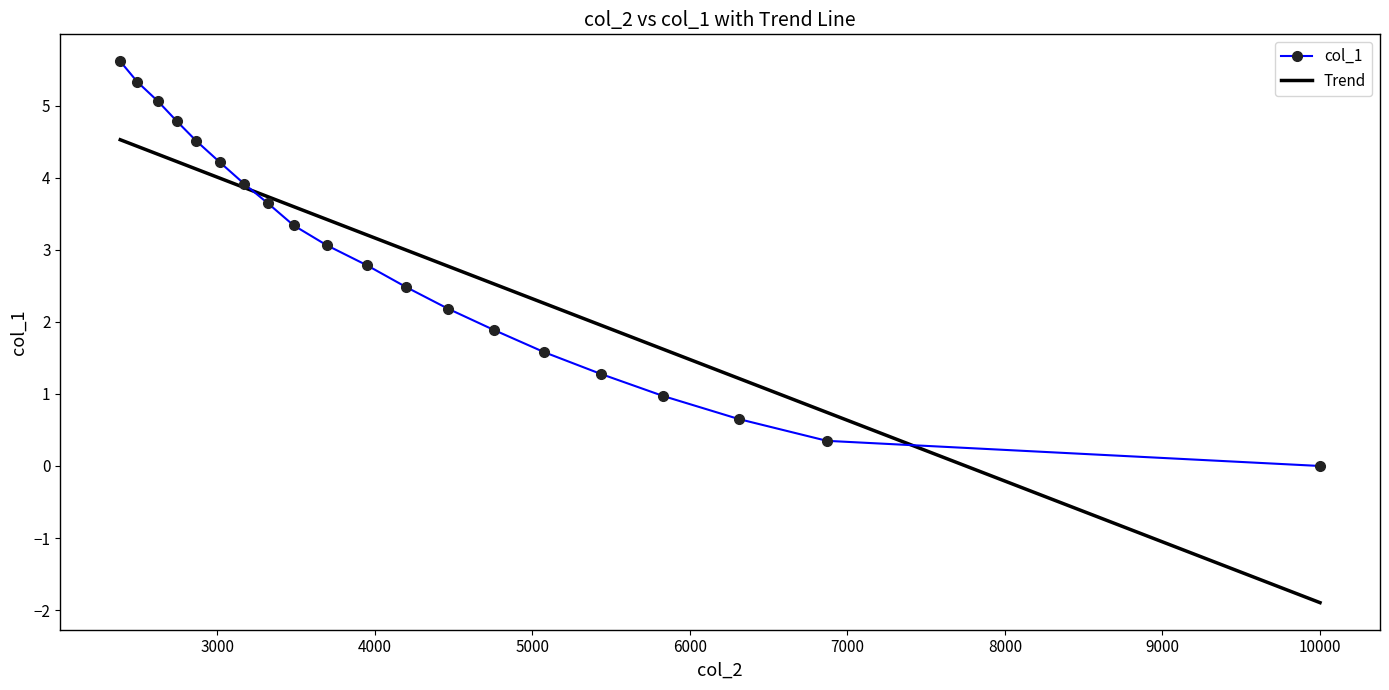

What is the difference between the second highest and minimum values in the Trend series?

6.3